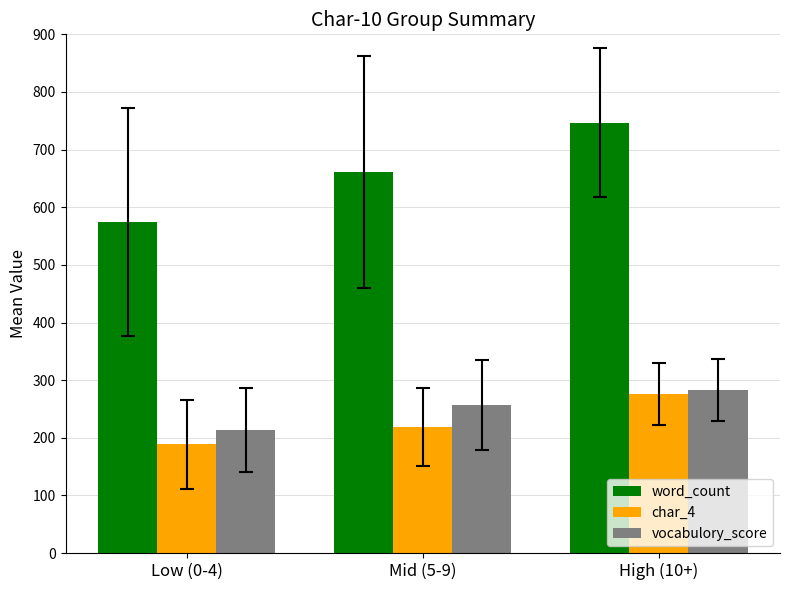

What is the difference between the highest and lowest values at High (10+)?

470.7